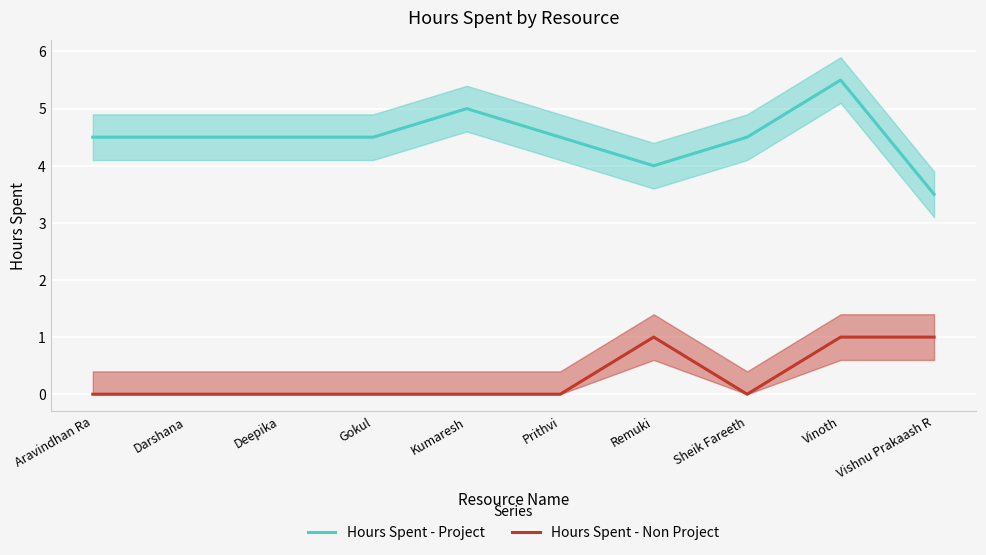

How many interior local peaks does the Hours Spent - Non Project series have?

1